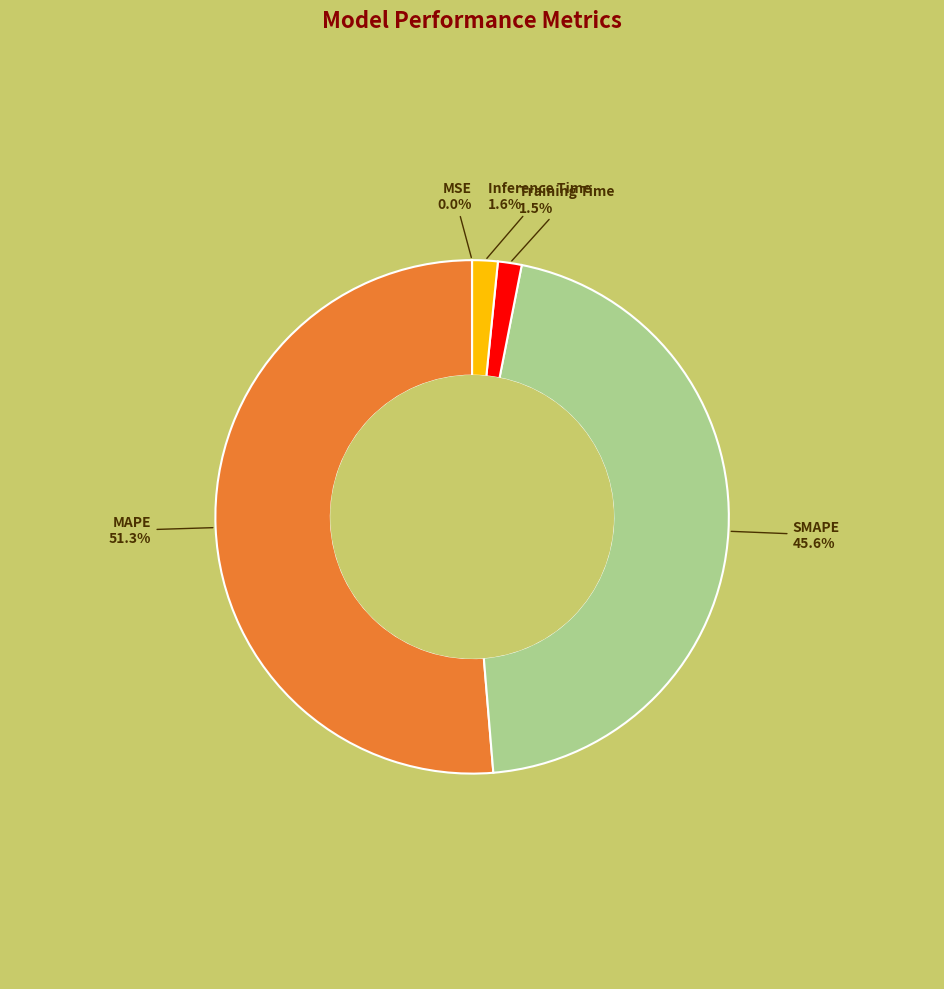

Which slice represents more than half of the pie?

MAPE